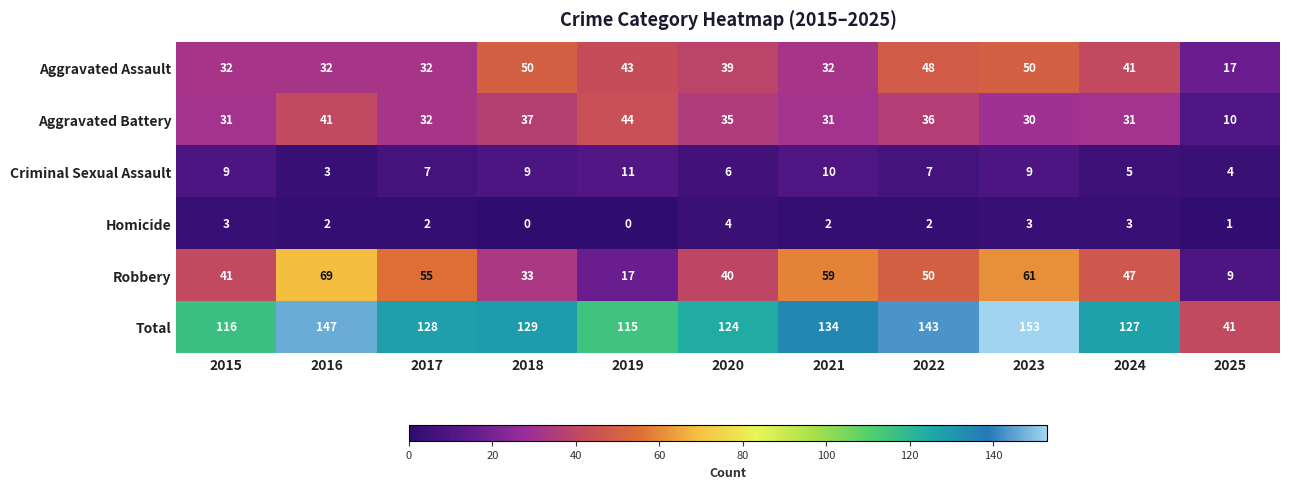

At which category is the sum across all series the highest?

2023